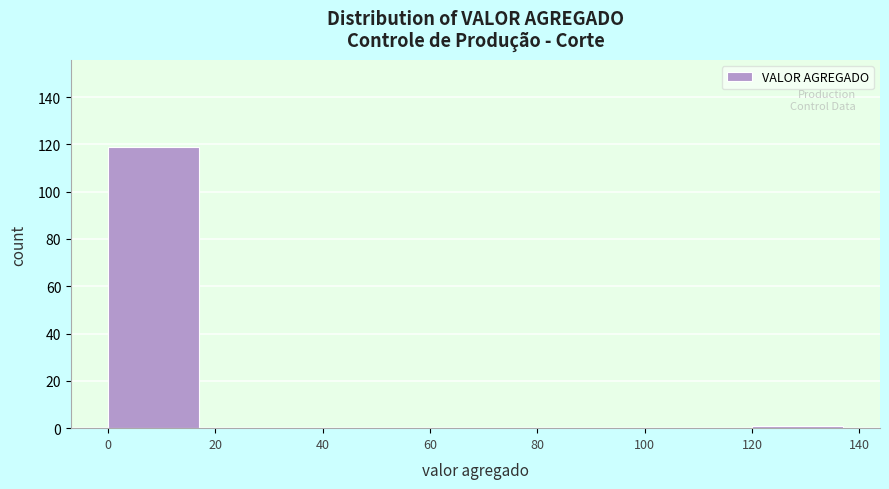

Over which range of the x-axis is the bar tallest?

0 to 20